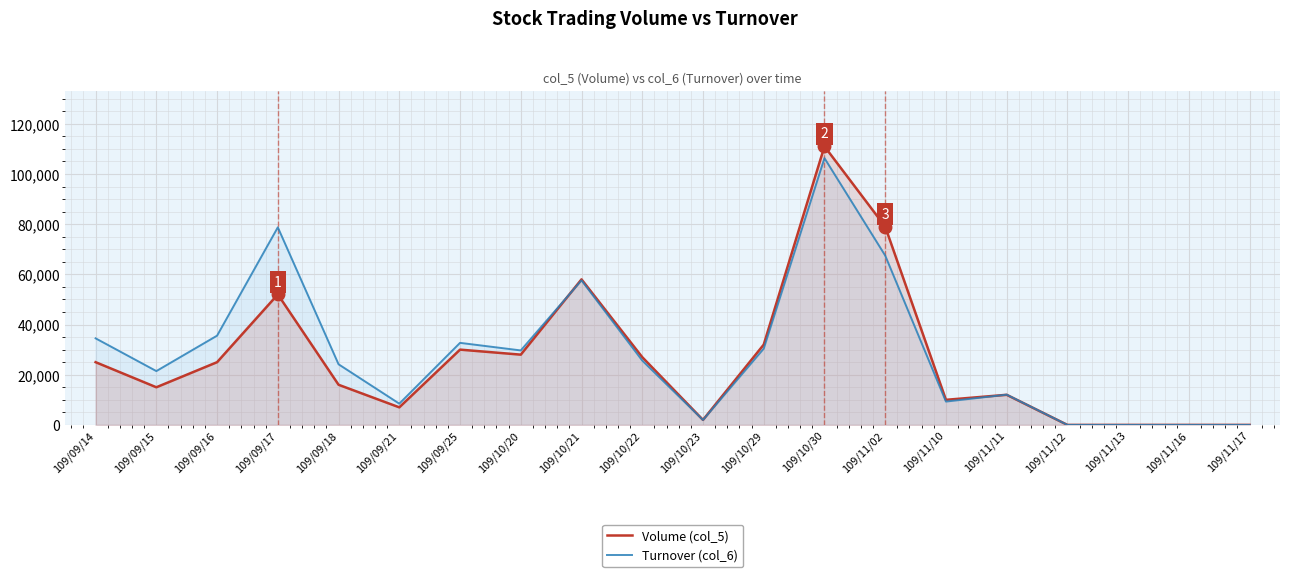

What is the label of the 1st point from the right?

109/11/17